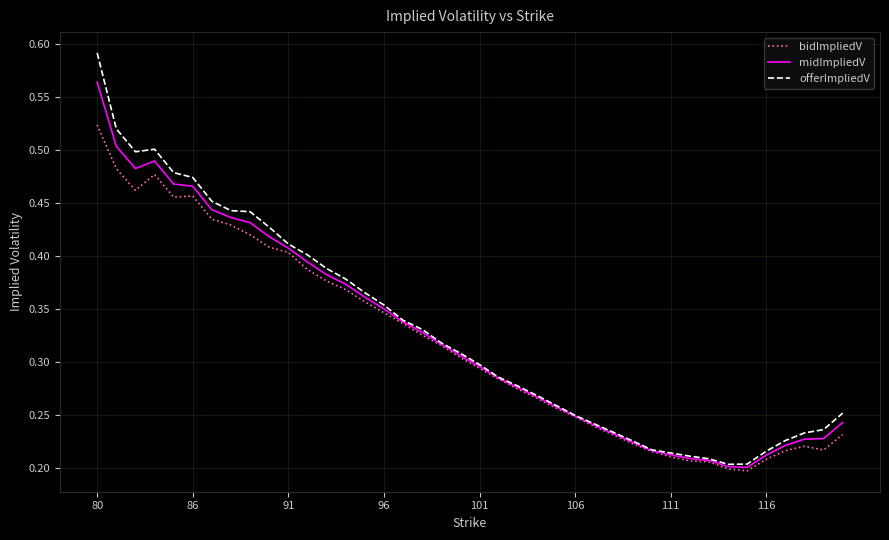

Which series has the widest spread of values?

offerImpliedV